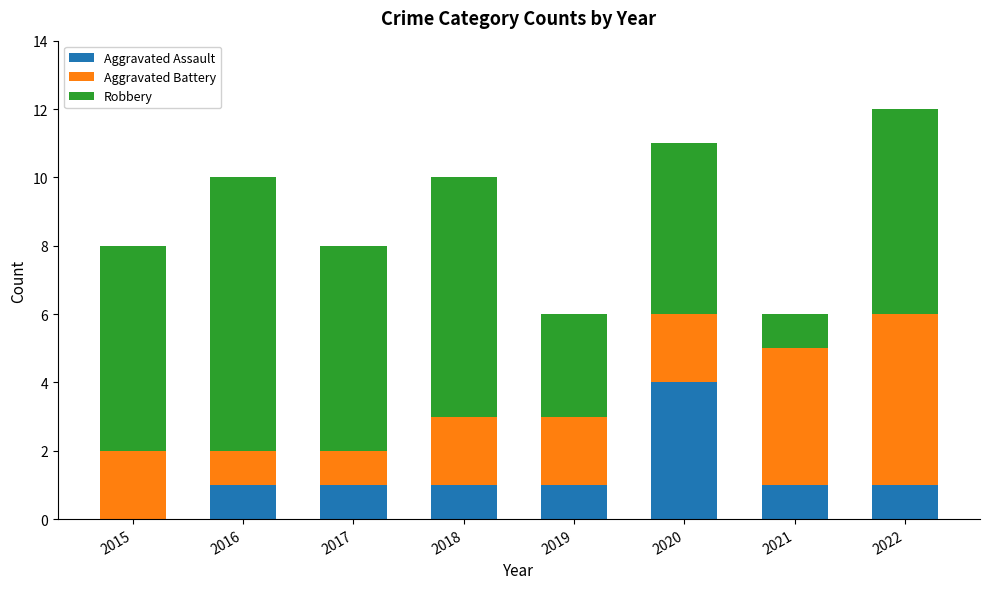

What is the total value across all series at 2015?

8